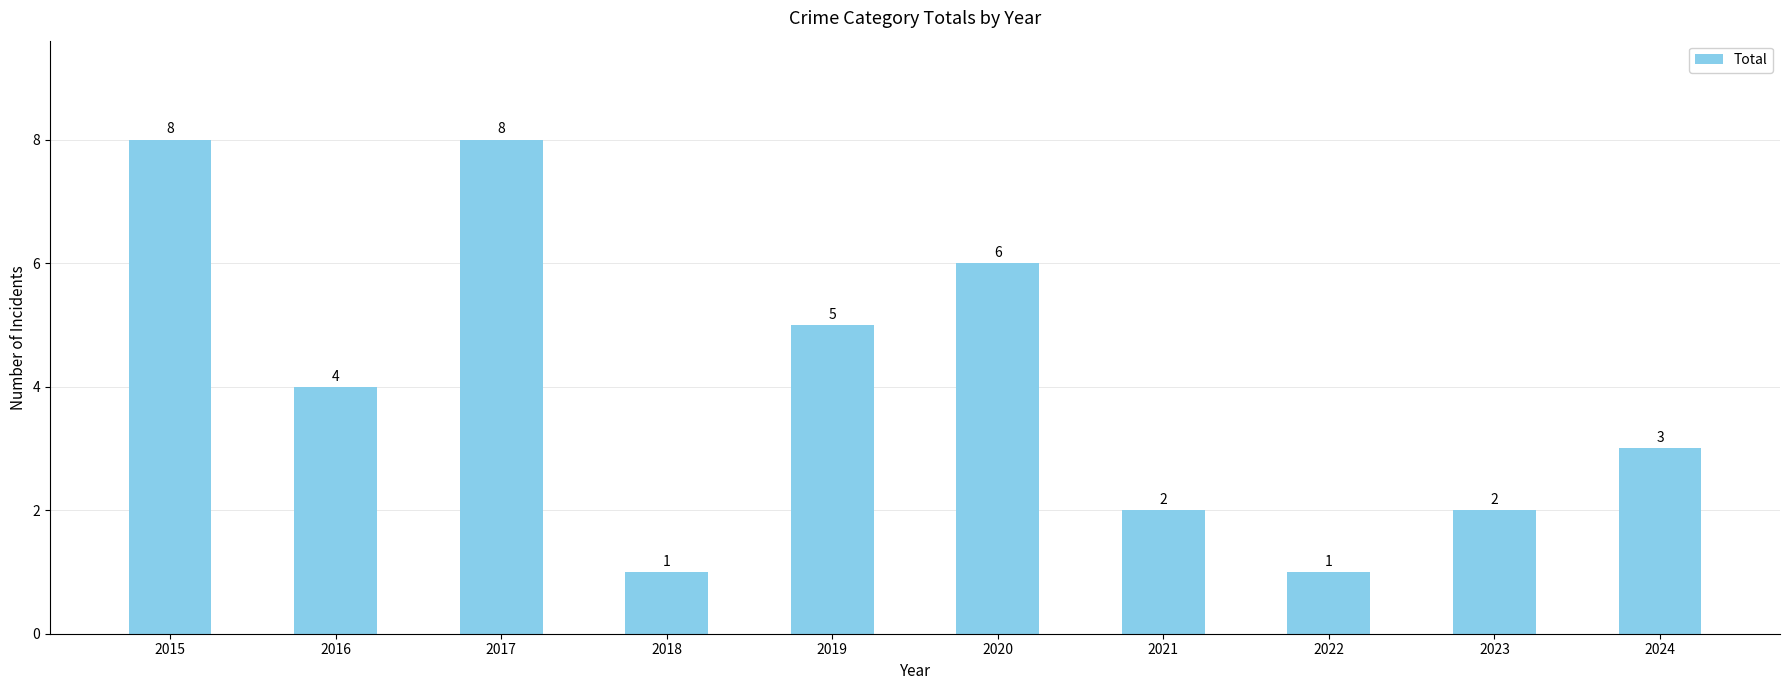

True or false: the data shows 6 at 2020.

True